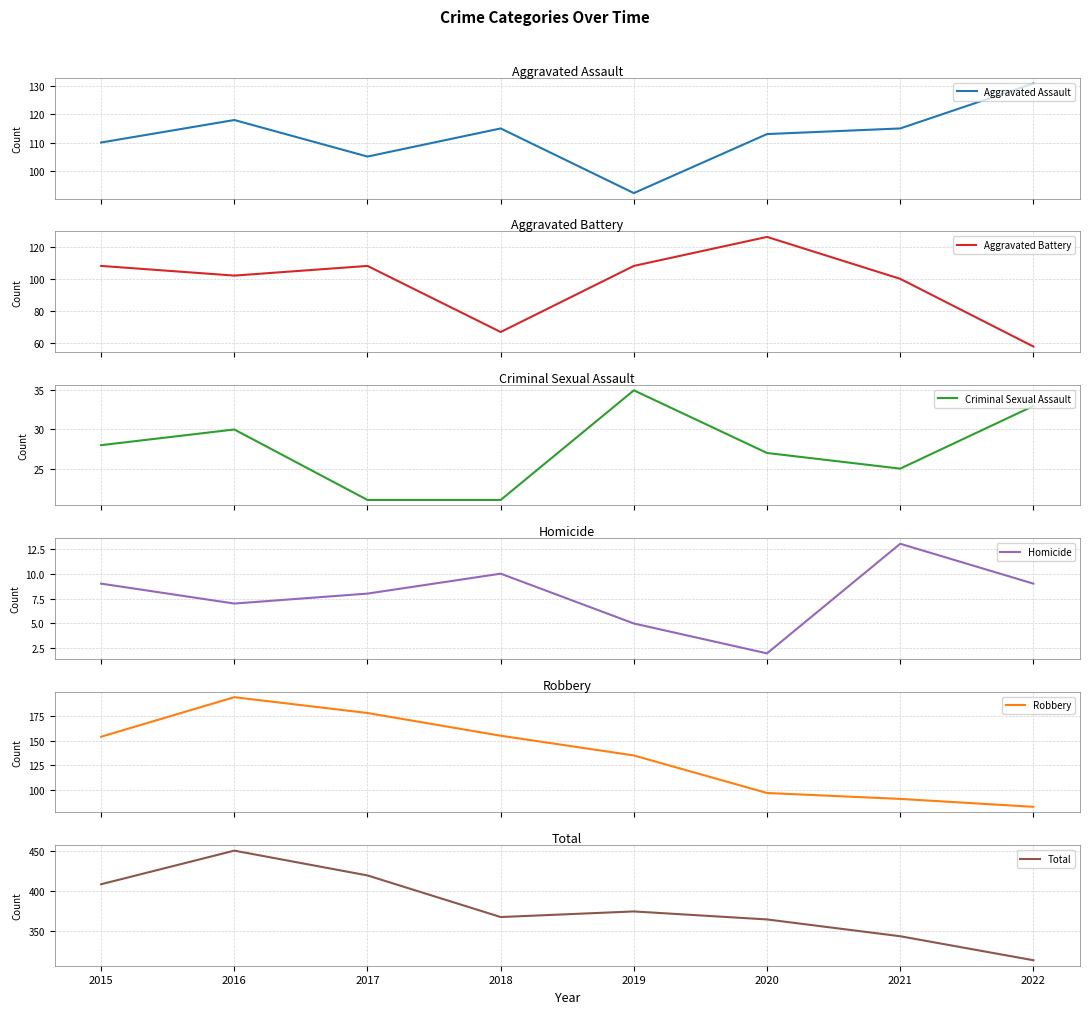

What is the difference between the highest and lowest values at 2019?

370